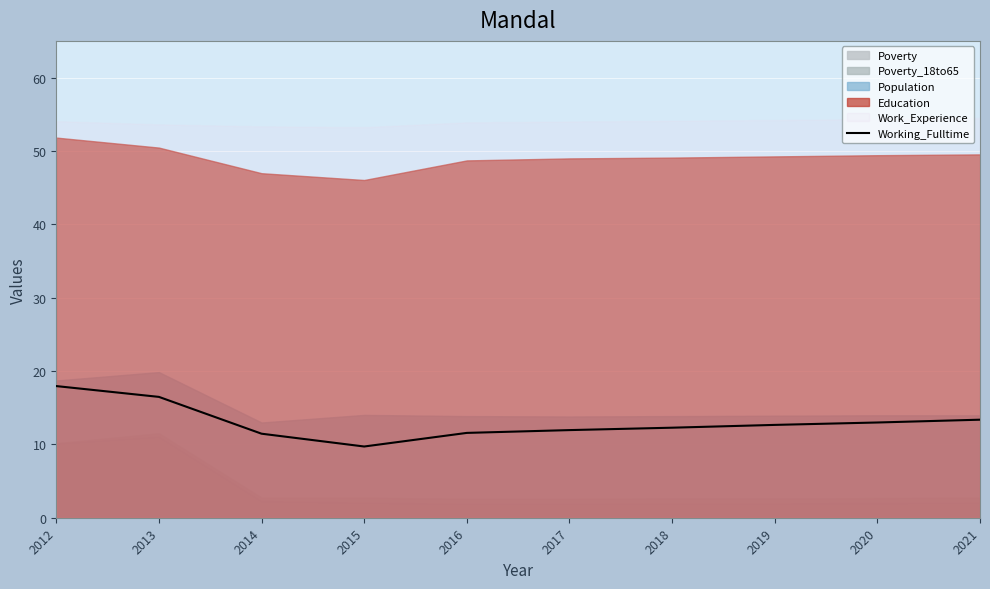

True or false: the data has more than 2 interior local peaks.

False